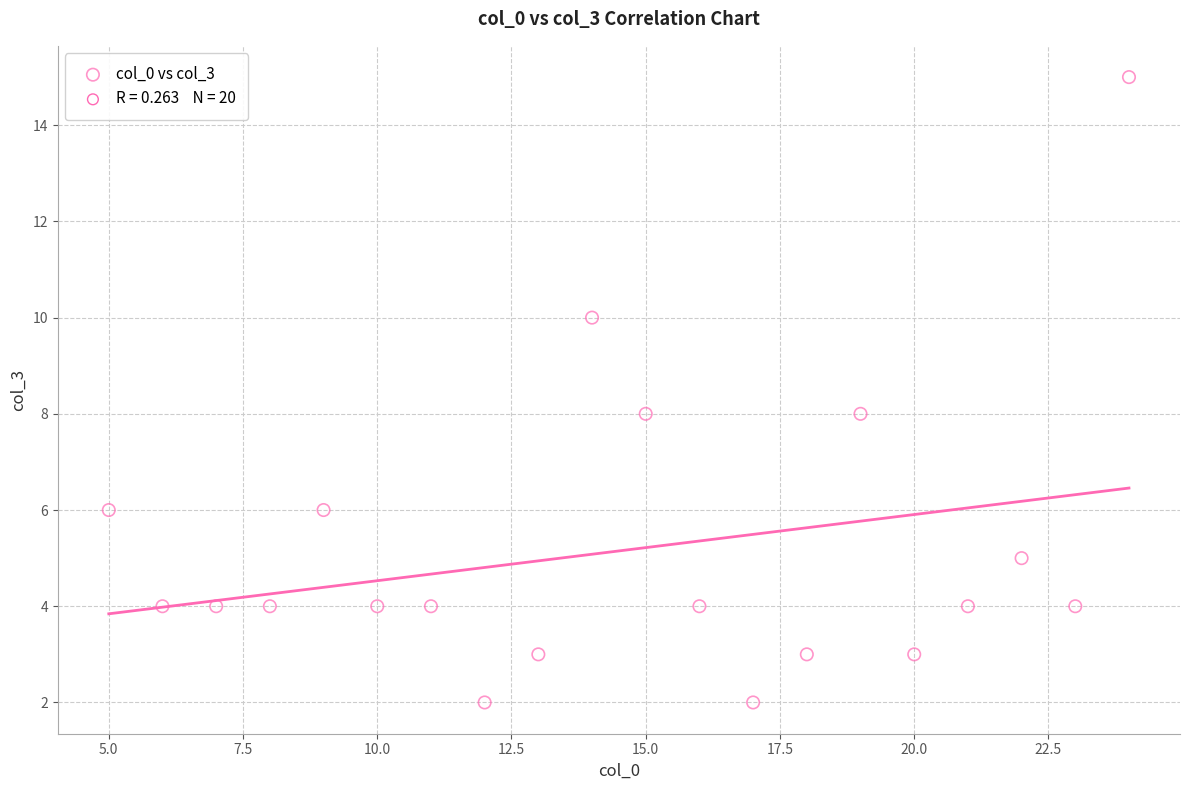

What is the range of X values (max minus min)?

19